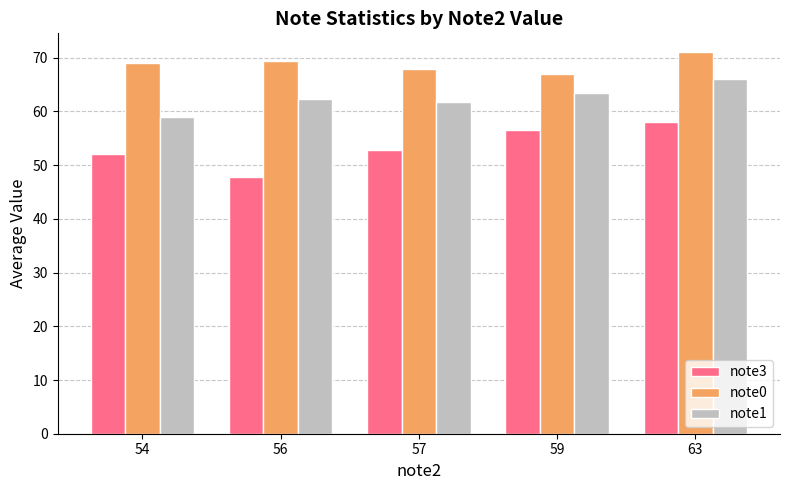

What is the sum of the note1 values at 59 and 56?

125.8